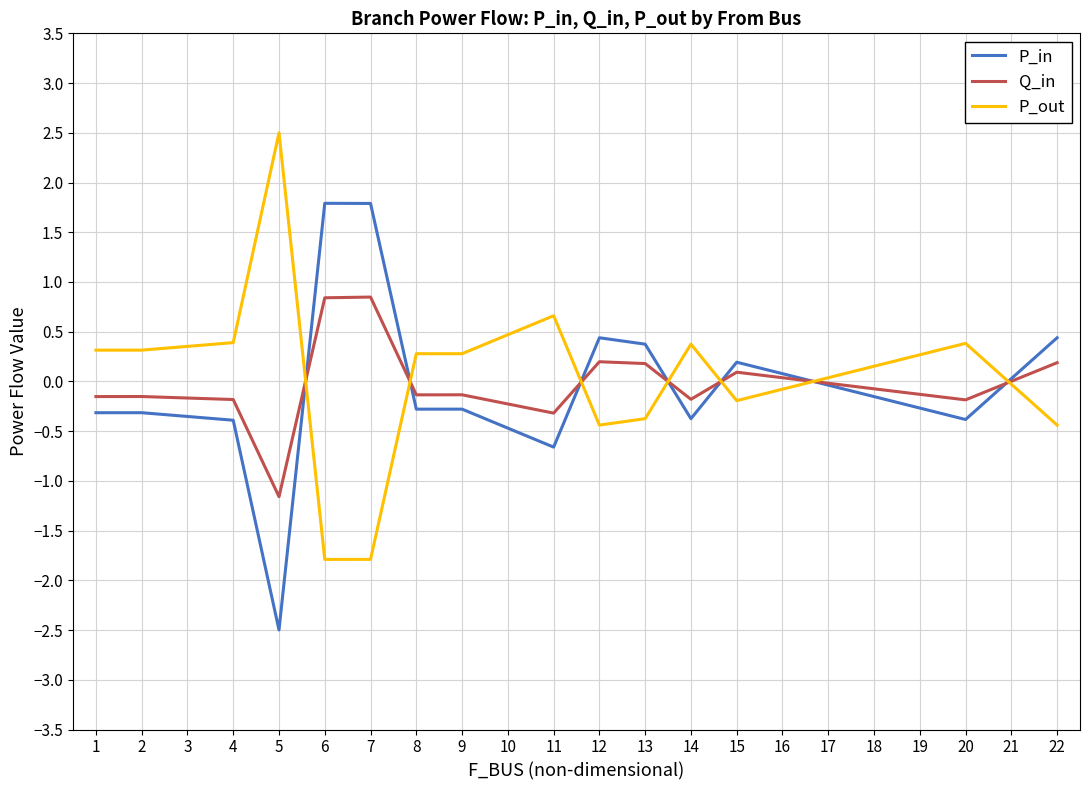

What is the difference between the maximum and minimum values in the Q_in series?

2.0